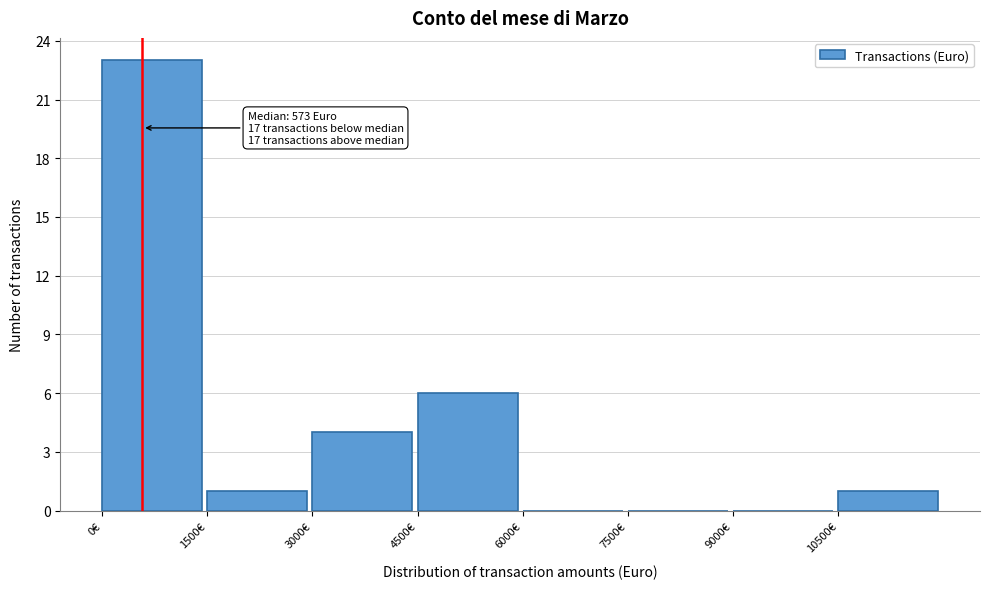

Which range on the x-axis has the tallest bar?

0 to 1500